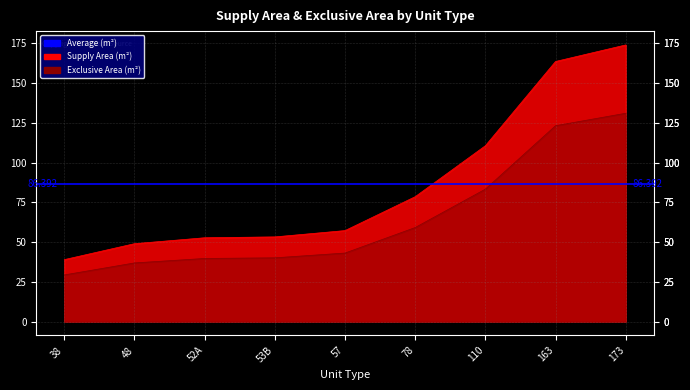

What is the sum of all supply_area values?

777.5